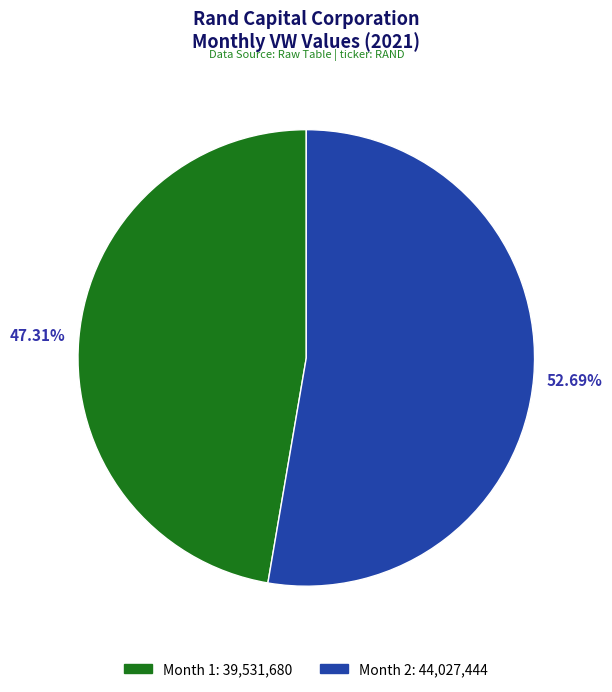

What percentage do Month 1 and Month 2 together represent?

100.0%